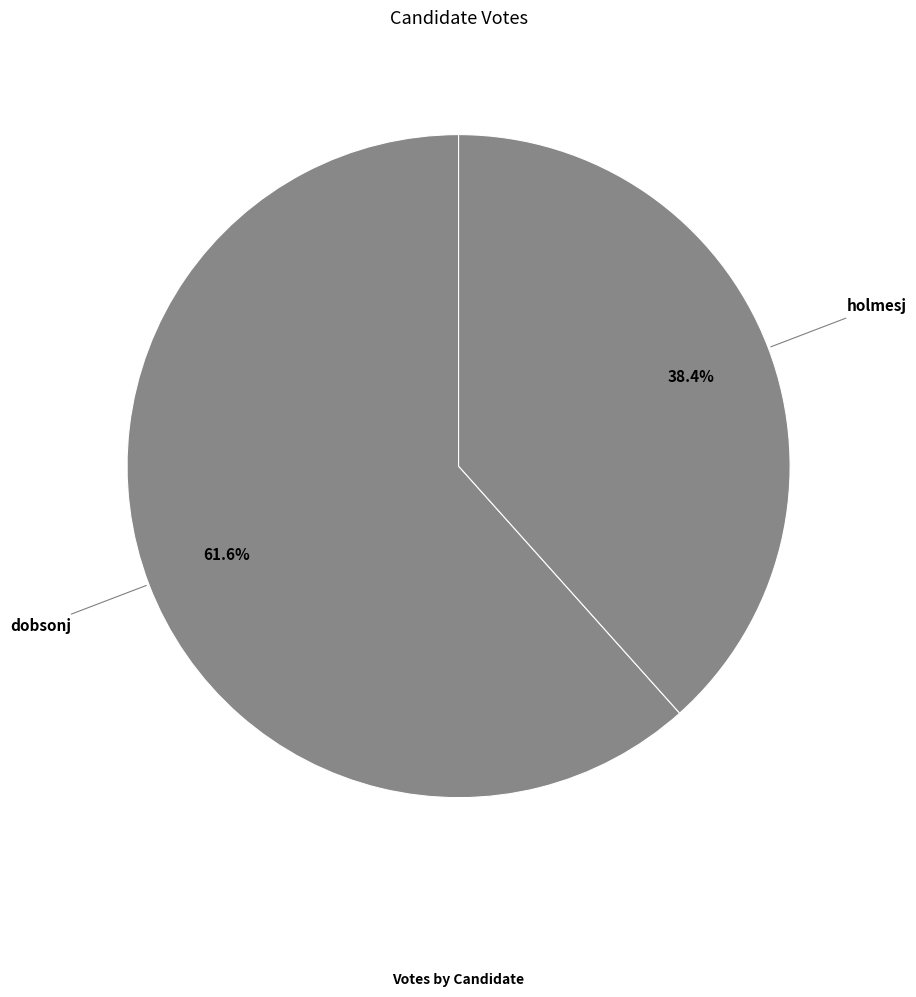

What percentage do dobsonj and holmesj together represent?

100.0%